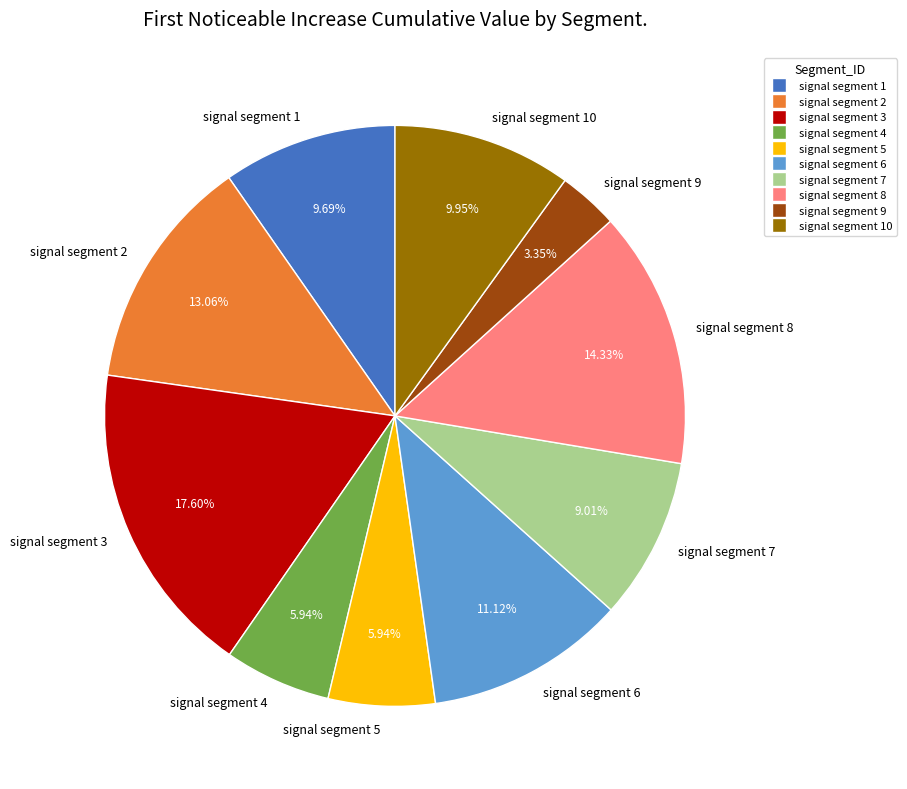

Which category has the smallest portion of the pie?

signal segment 9